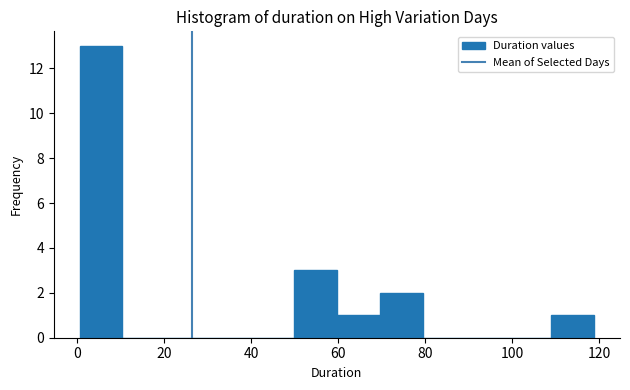

Reading left to right, list every bar in this chart as the range it spans on the x-axis followed by its height. Neither the bar edges nor the heights are printed on the chart, so give them approximately, as read against the axes.

0 to 10: 13
10 to 20: 0
20 to 30: 0
30 to 40: 0
40 to 50: 0
50 to 60: 3
60 to 70: 1
70 to 80: 2
80 to 90: 0
90 to 100: 0
100 to 110: 0
110 to 118: 1